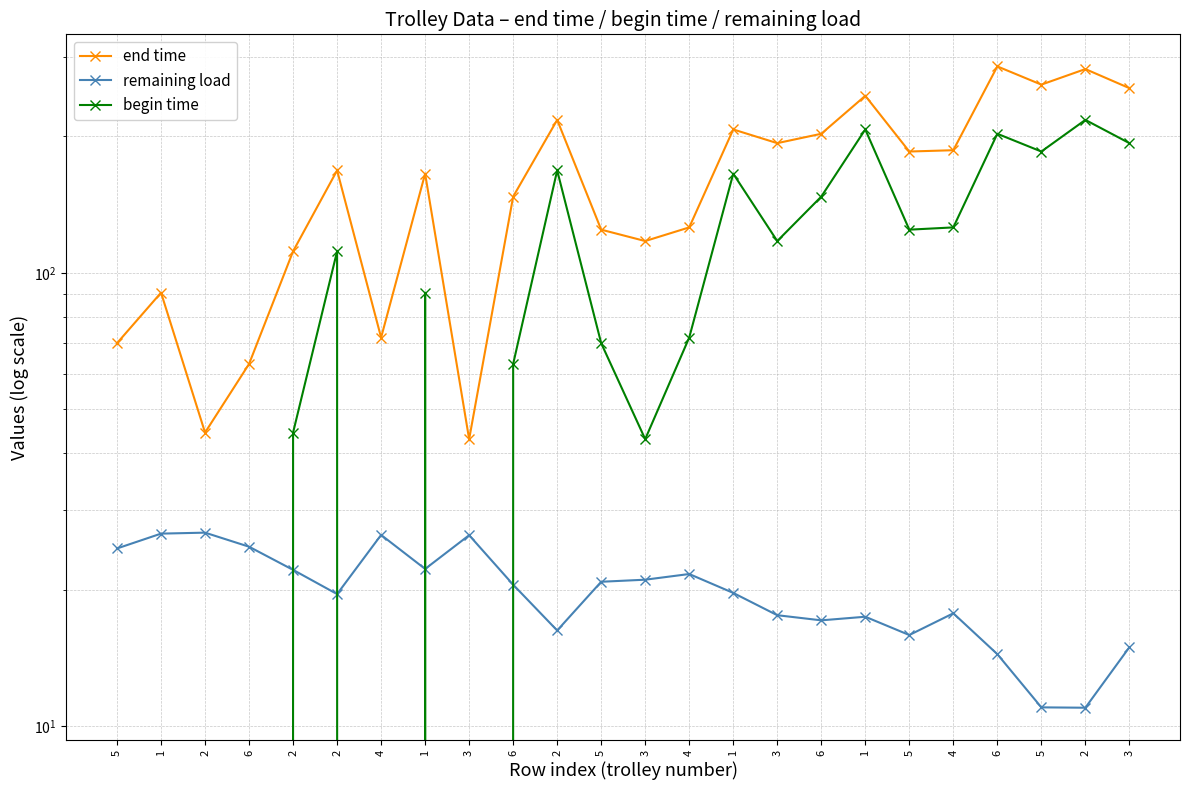

Reading left to right, transcribe all the data shown in this chart.

end time: 5=70.0	1=90.5	2=44.5	6=63.0	2=111.6	2=168.3	4=72.0	1=165.6	3=43.0	6=147.4	2=217.6	5=124.6	3=117.6	4=126.0	1=207.3	3=193.4	6=202.8	1=245.9	5=185.3	4=186.5	6=285.5	5=260.3	2=281.7	3=255.7
remaining load: 5=24.7	1=26.6	2=26.7	6=24.9	2=22.1	2=19.6	4=26.4	1=22.2	3=26.4	6=20.5	2=16.3	5=20.8	3=21.1	4=21.7	1=19.7	3=17.6	6=17.1	1=17.4	5=15.9	4=17.8	6=14.4	5=11.0	2=11.0	3=14.9
begin time: 5=0.0	1=0.0	2=0.0	6=0.0	2=44.5	2=111.6	4=0.0	1=90.5	3=0.0	6=63.0	2=168.3	5=70.0	3=43.0	4=72.0	1=165.6	3=117.6	6=147.4	1=207.3	5=124.6	4=126.0	6=202.8	5=185.3	2=217.6	3=193.4